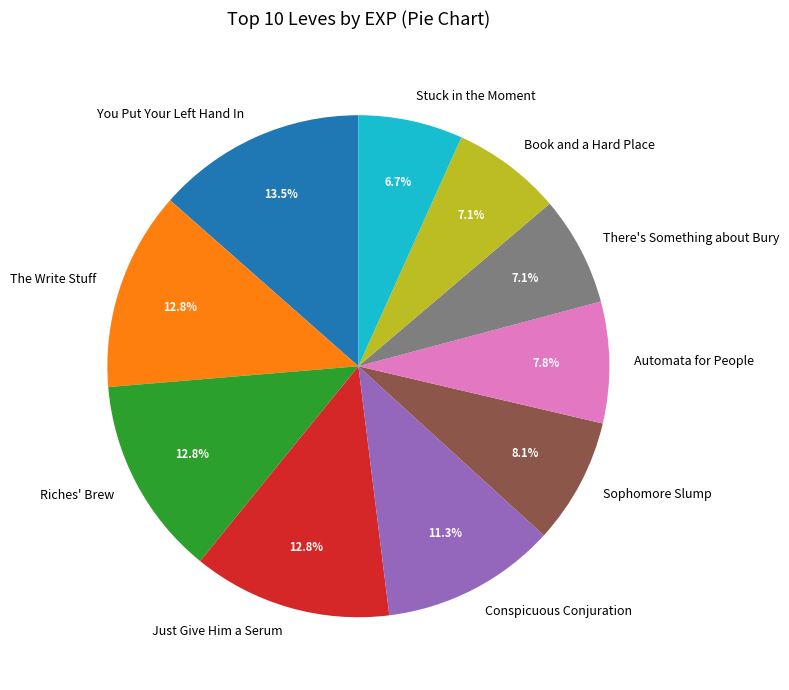

To the nearest percent, what portion does Book and a Hard Place represent?

7%